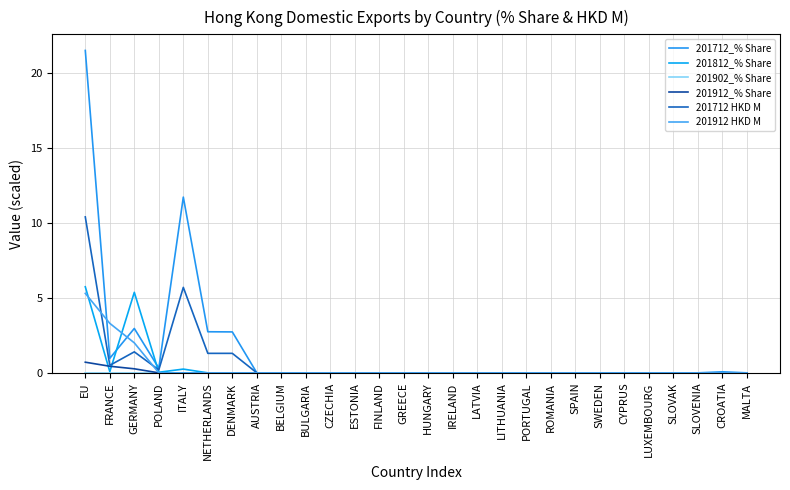

Which category has the lowest value in the 201912_% Share series?

POLAND